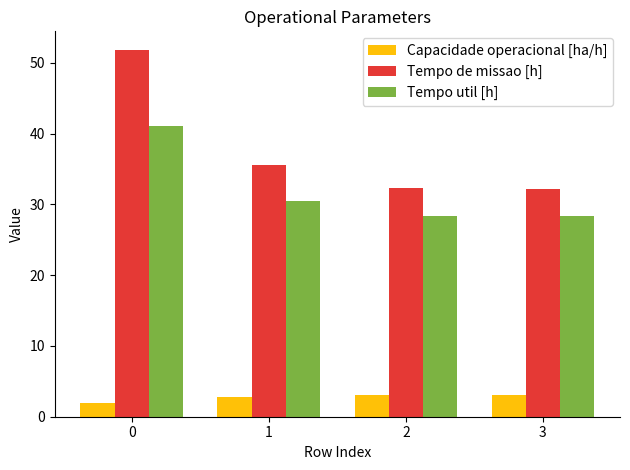

The value of Tempo de missao [h] at 2 is 57.4. True or false?

False